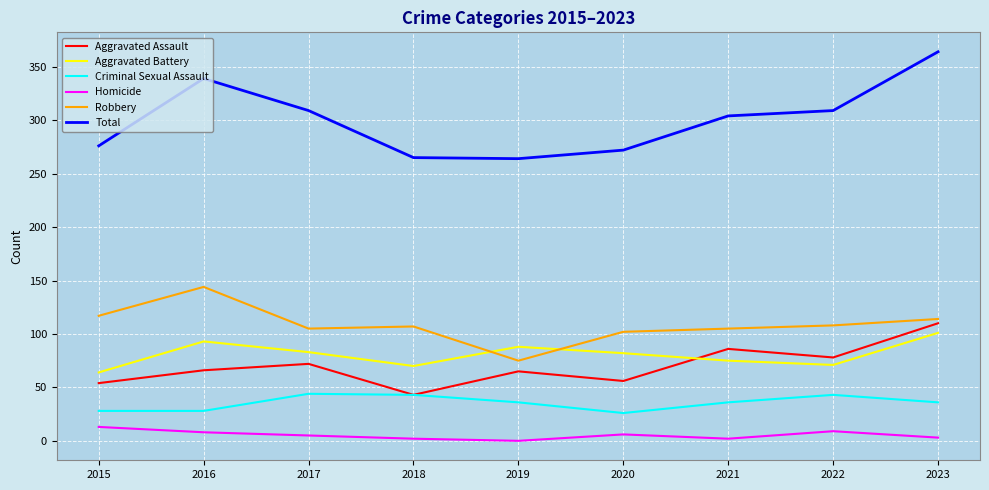

What is the difference between the second highest and minimum values in the Aggravated Assault series?

43